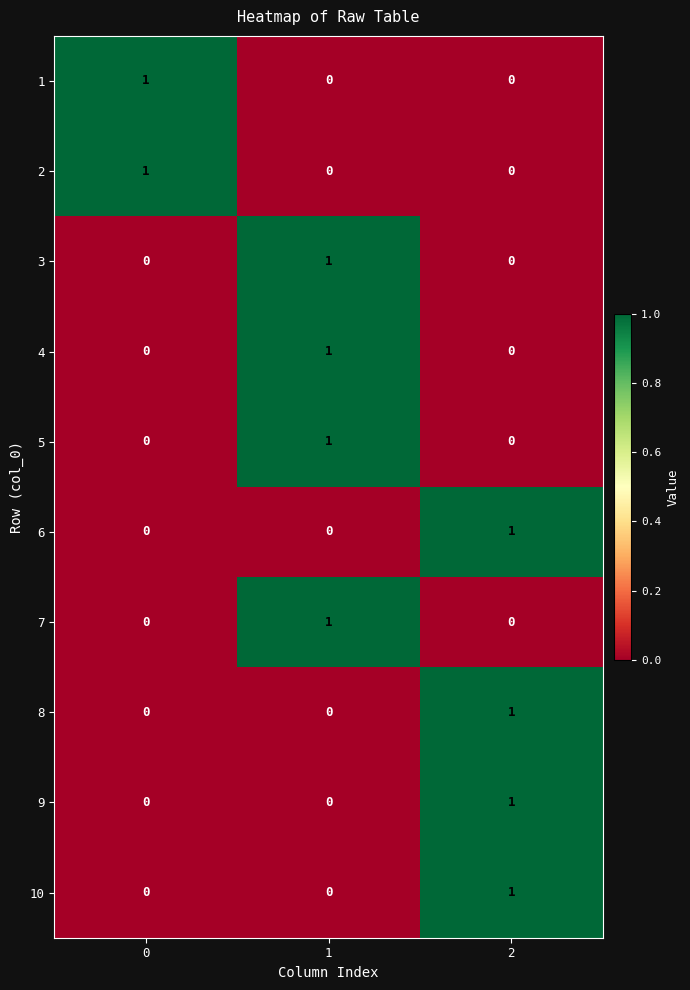

The 3 series shows 0 at 2. True or false?

True